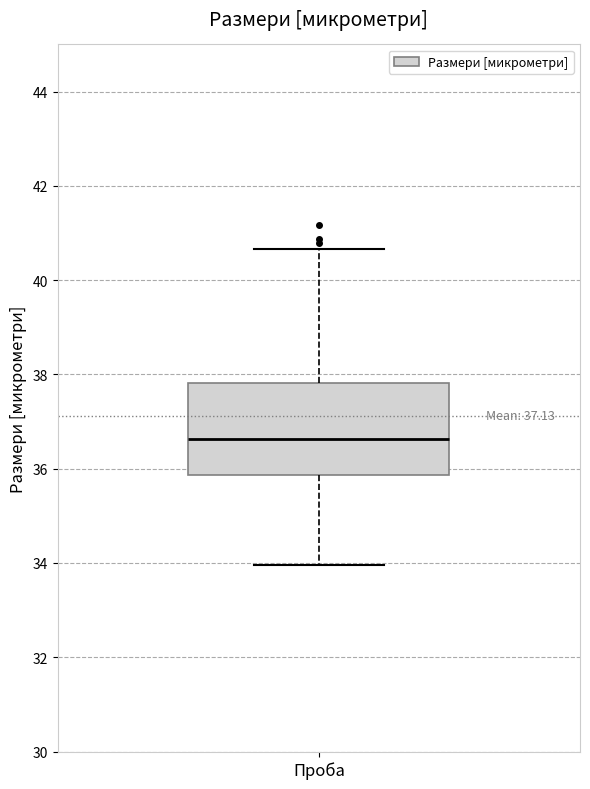

Transcribe this box plot: give where the median line is, the range the box spans, and where the two whiskers end, as read against the y-axis. The values are not printed on the chart, so give them approximately, as read against the axis.

median 36.6, box 35.8 to 37.8, whiskers 34.0 to 40.6